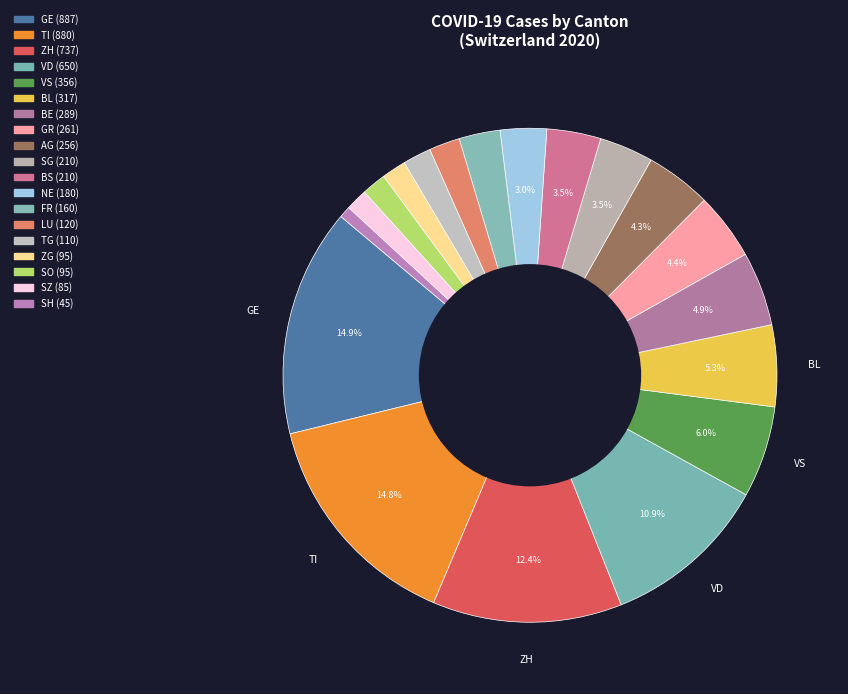

How many slices are in this pie chart?

19